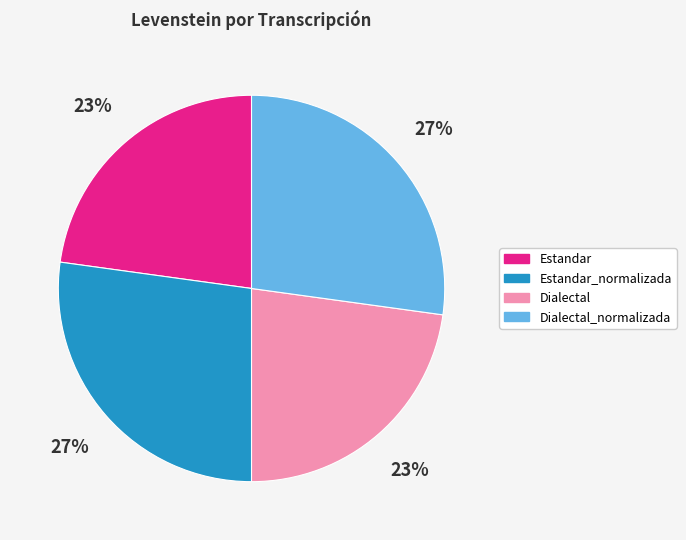

Is Estandar_normalizada the majority of the pie?

No